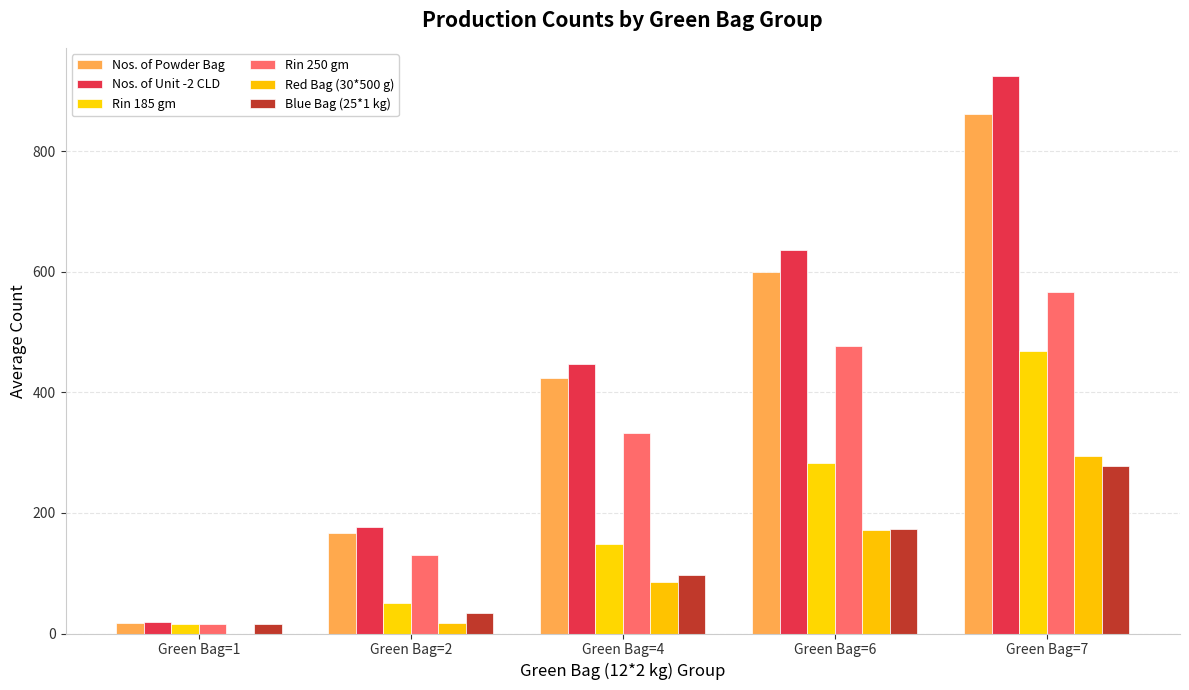

The Nos. of Powder Bag series shows 375.2 at Green Bag=6. True or false?

False